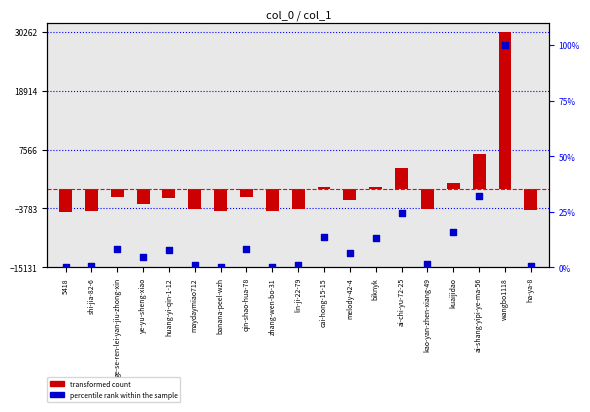

At how many categories does at least one series exceed 2865?

3